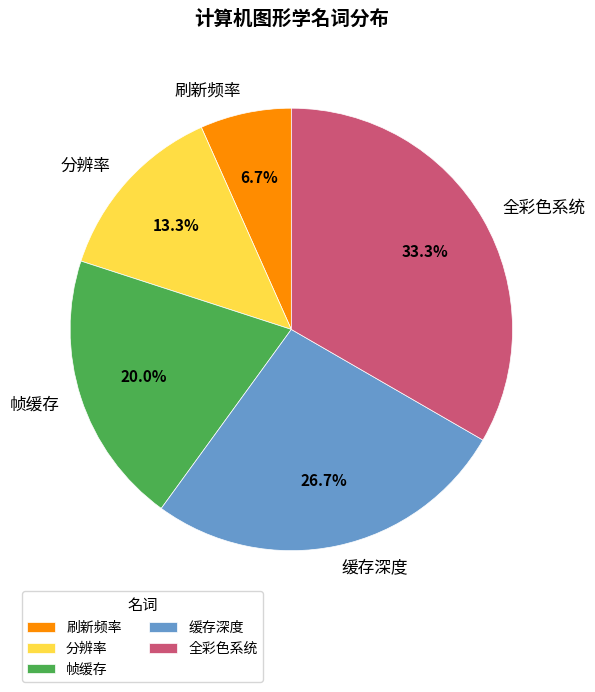

Is it true that 刷新频率 is 1% of the pie?

False